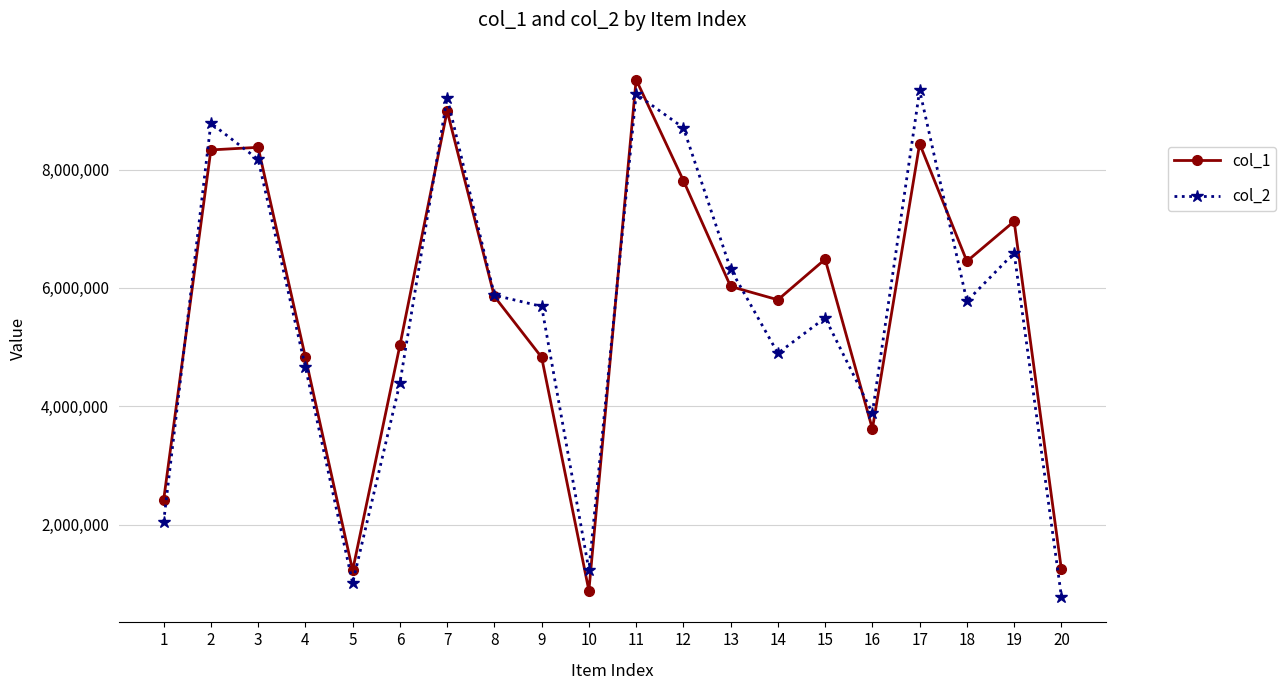

Rank the series at 14 from highest to lowest value.

col_1, col_2